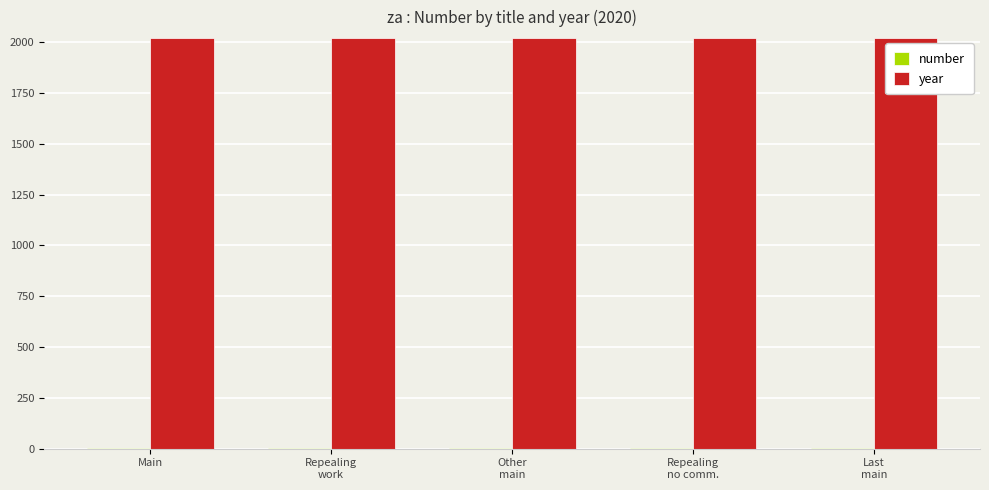

What is the sum of all year values?

10100